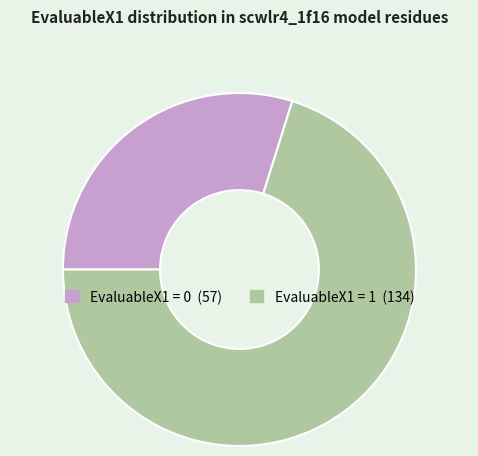

Does any single category account for the majority?

Yes